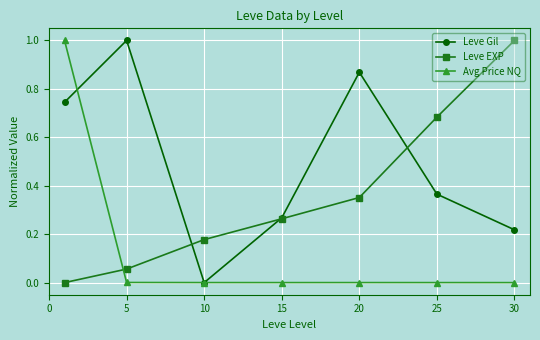

True or false: Leve EXP has more than 0 points higher than both neighbors.

False